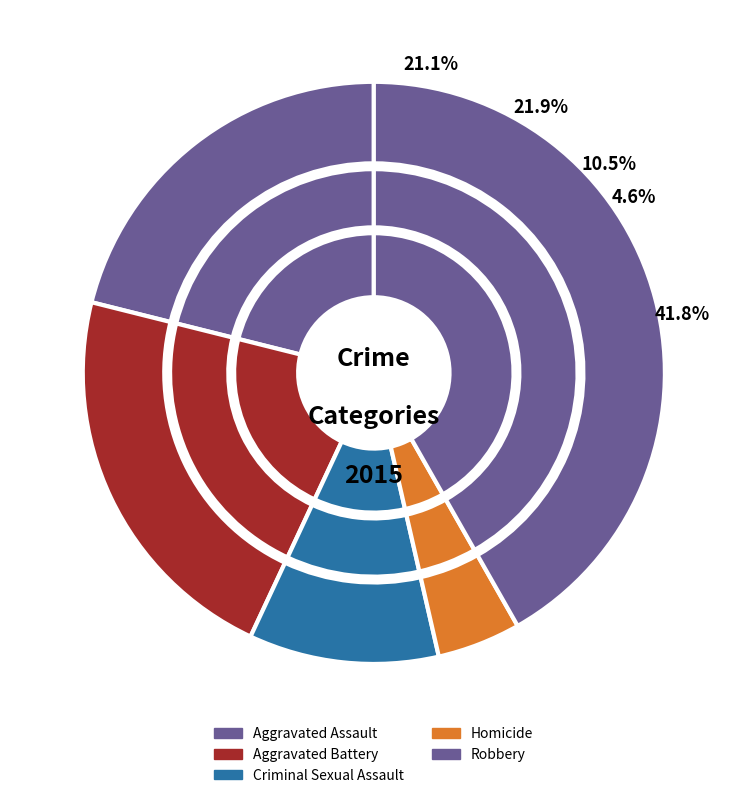

How many segments does this pie chart have?

5